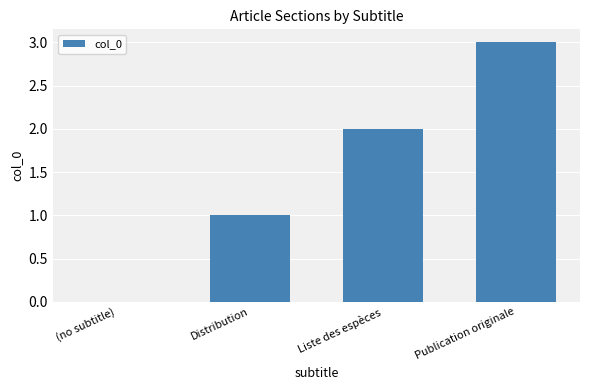

What is the difference between the values at Publication originale and Liste des espèces?

1